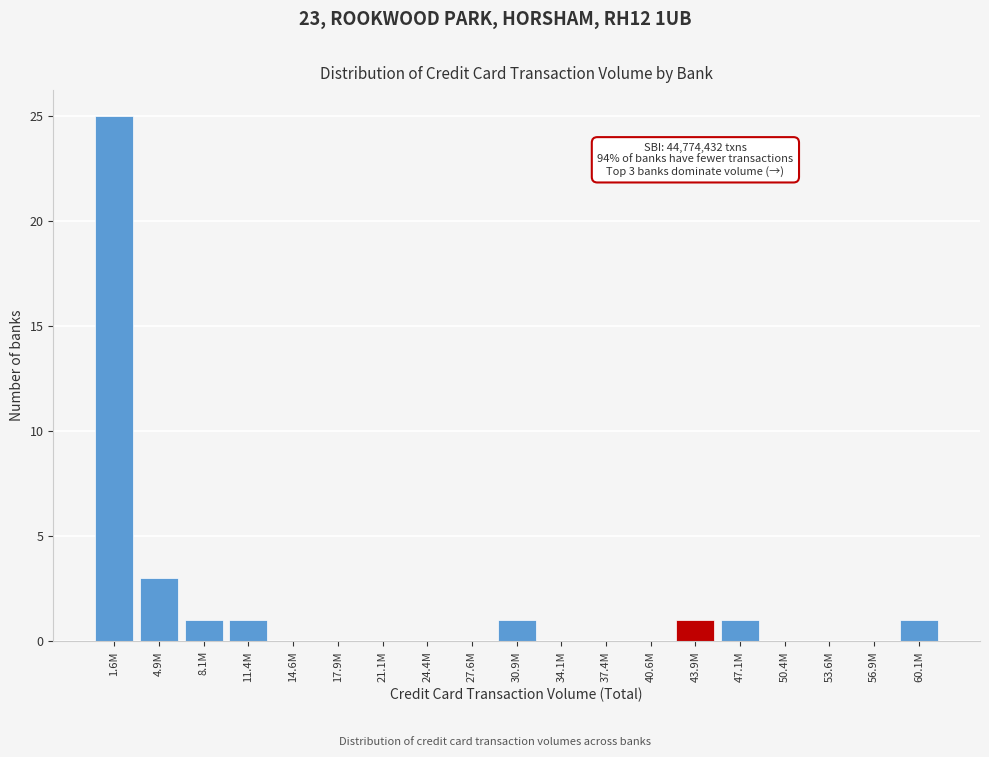

Reading left to right, what are all the values shown in this chart?

1.6M=25	4.9M=3	8.1M=1	11.4M=1	14.6M=0	17.9M=0	21.1M=0	24.4M=0	27.6M=0	30.9M=1	34.1M=0	37.4M=0	40.6M=0	43.9M=1	47.1M=1	50.4M=0	53.6M=0	56.9M=0	60.1M=1